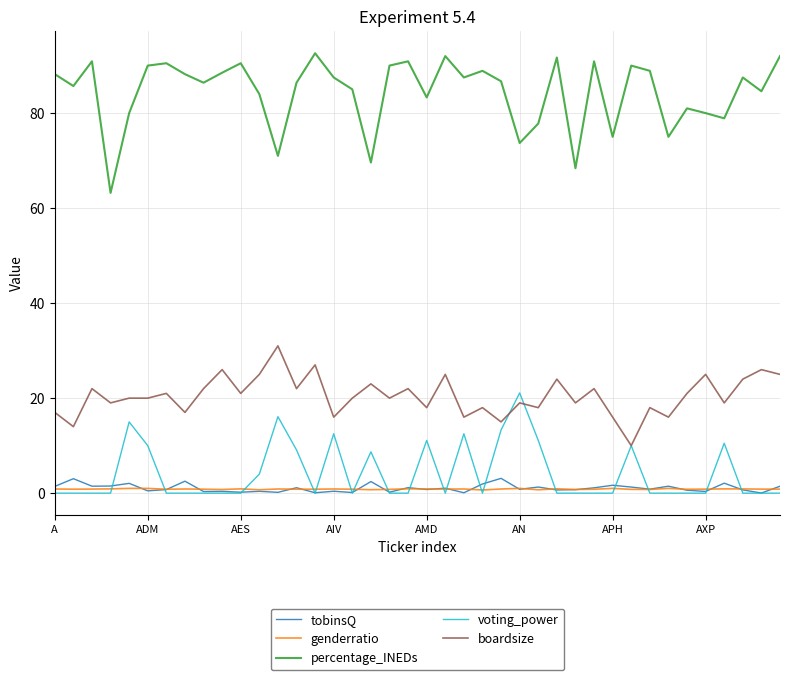

True or false: genderratio and tobinsQ intersect in this chart.

True